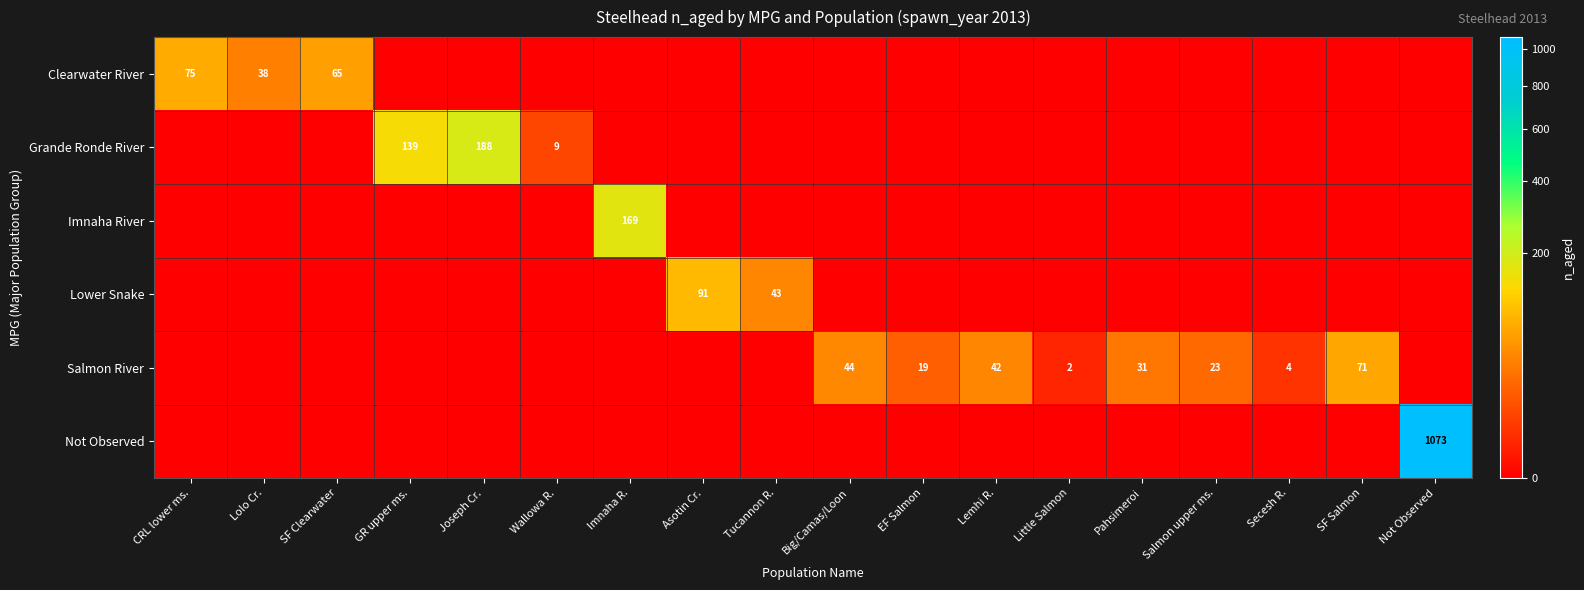

True or false: Grande Ronde River has a value of 6 at Wallowa R..

False